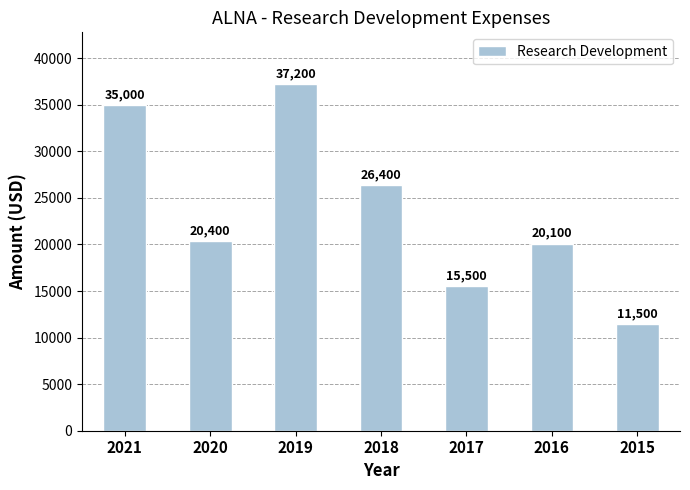

How many distinct data groups are displayed?

1